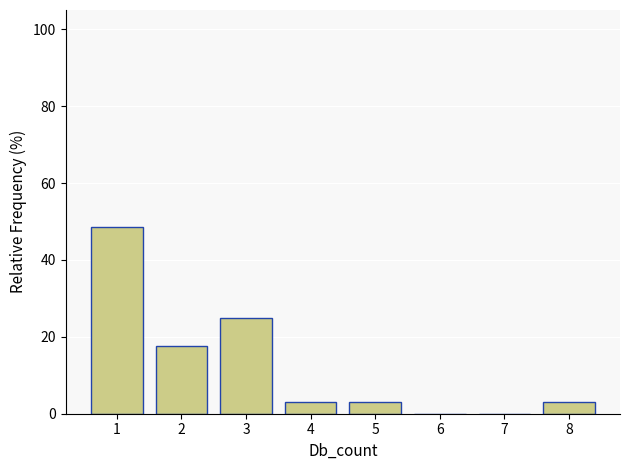

How tall is the bar that spans 0.5 to 1.5 on the x-axis? The values are not printed on the chart, so give them approximately, as read against the axis.

48